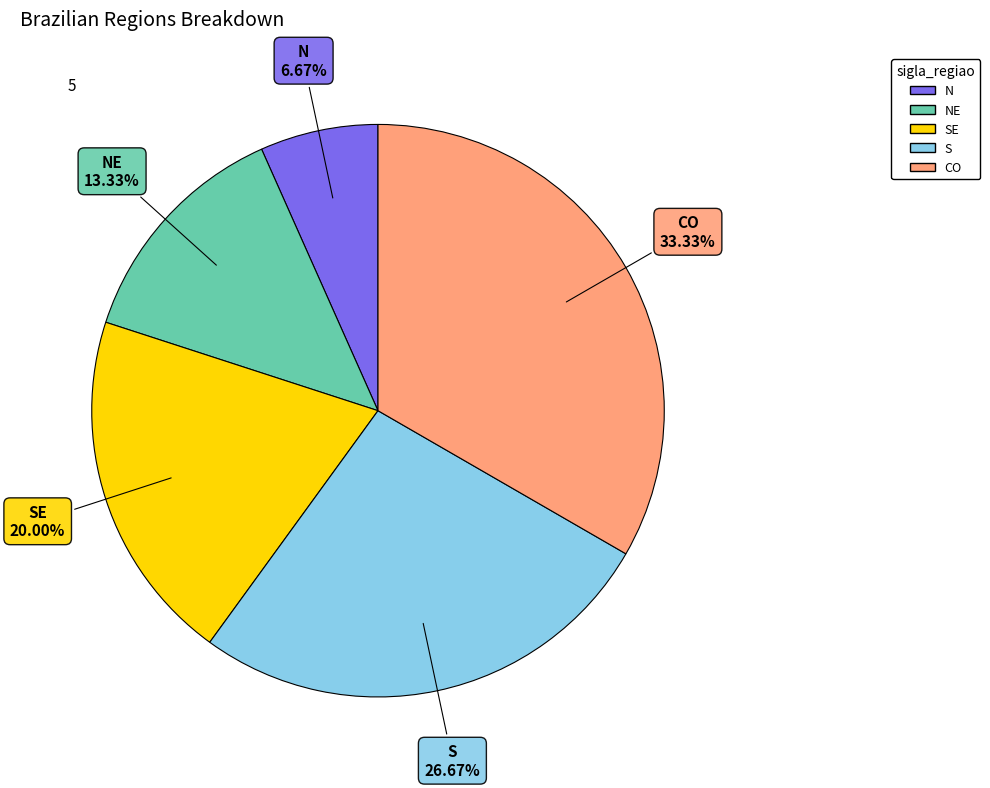

Does S account for over 50% of the chart?

No